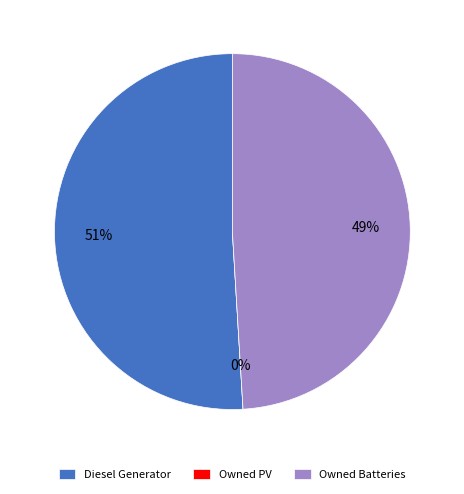

To the nearest percent, what is the difference between the largest and smallest slice percentages?

51%